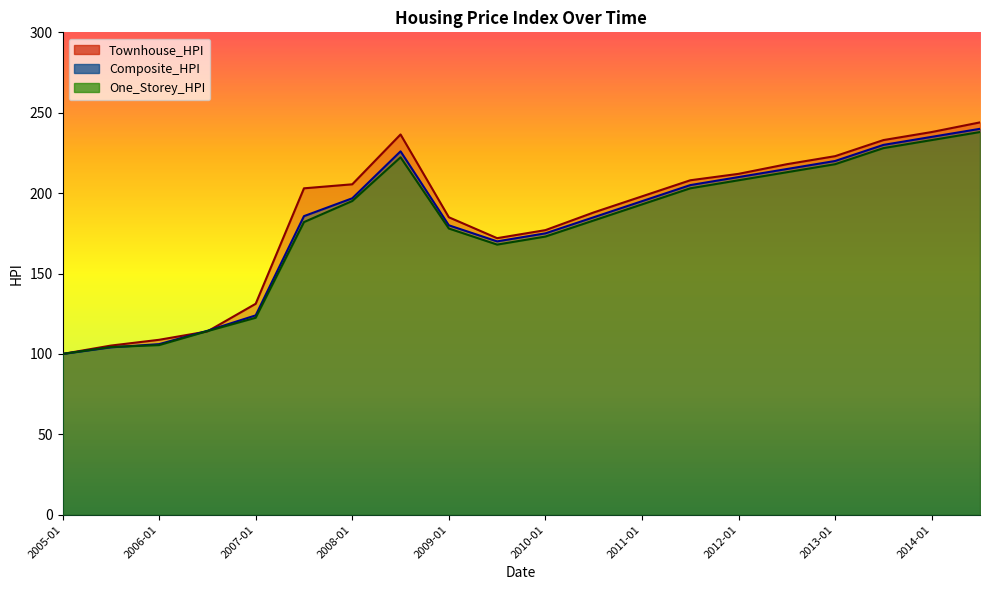

What are all the series names shown in the legend?

Composite_HPI, One_Storey_HPI, Townhouse_HPI